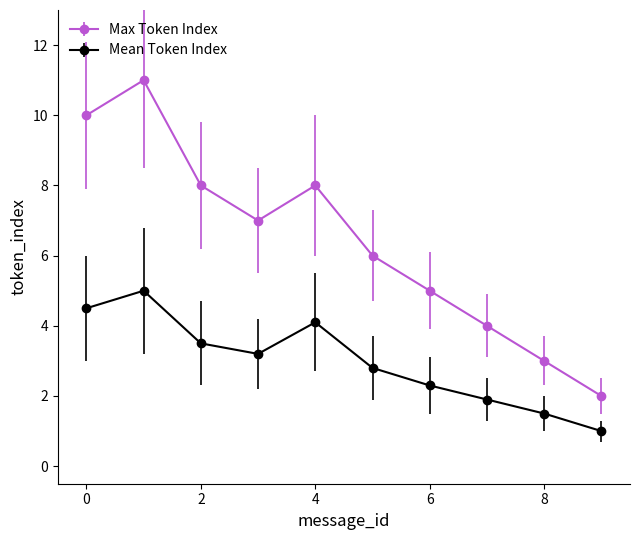

Does the chart display data point markers on the line(s)?

Yes